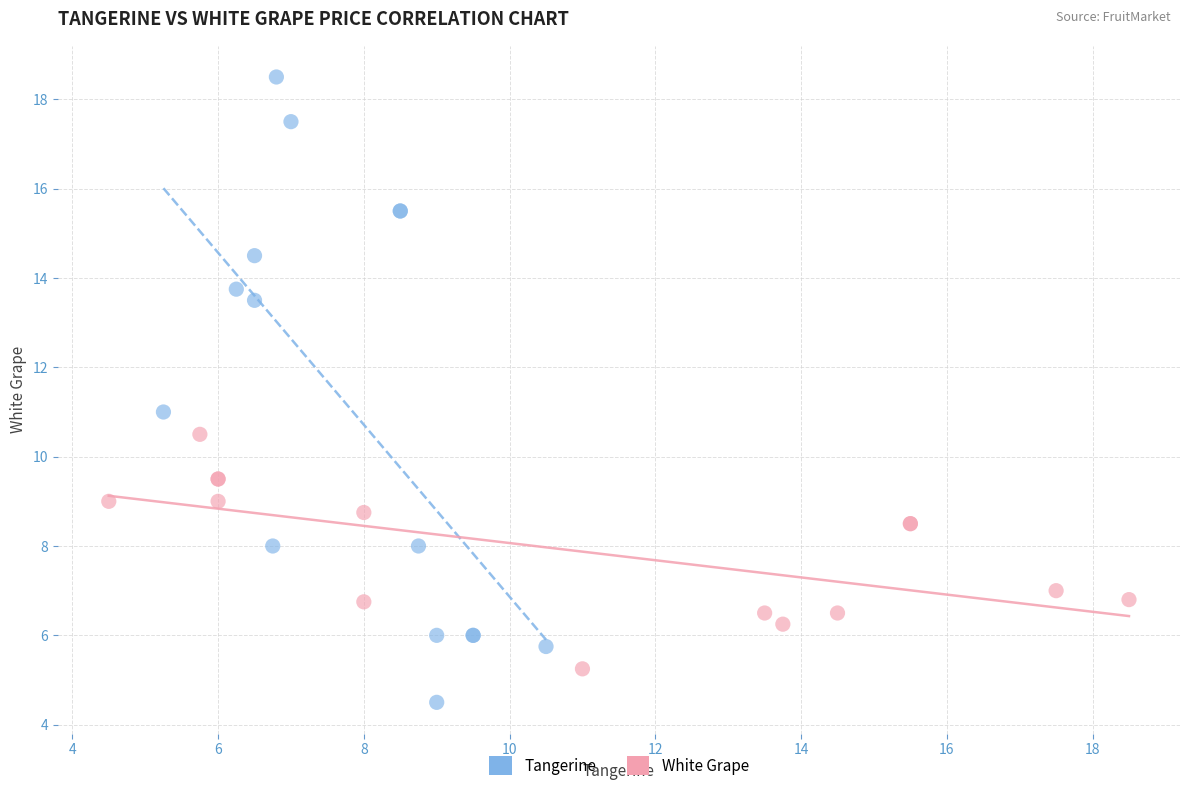

Which series has the widest spread of Y values?

Tangerine